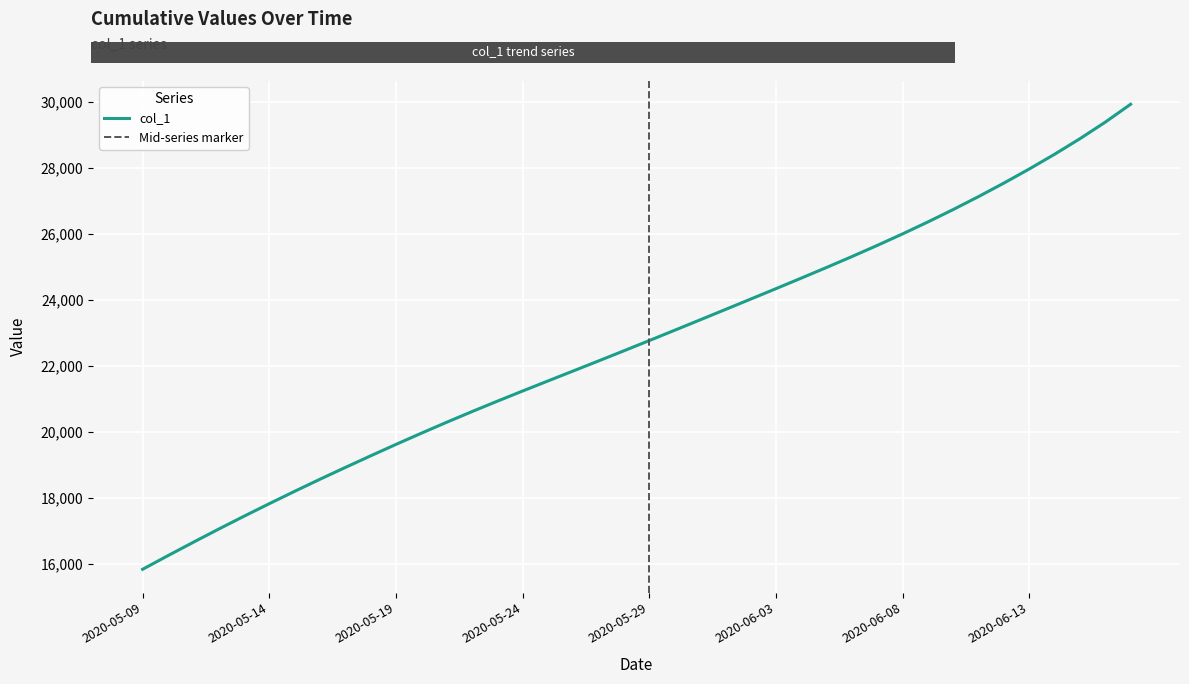

List the labels in order of value, largest first.

2020-06-17, 2020-06-16, 2020-06-15, 2020-06-14, 2020-06-13, 2020-06-12, 2020-06-11, 2020-06-10, 2020-06-09, 2020-06-08, 2020-06-07, 2020-06-06, 2020-06-05, 2020-06-04, 2020-06-03, 2020-06-02, 2020-06-01, 2020-05-31, 2020-05-30, 2020-05-29, 2020-05-28, 2020-05-27, 2020-05-26, 2020-05-25, 2020-05-24, 2020-05-23, 2020-05-22, 2020-05-21, 2020-05-20, 2020-05-19, 2020-05-18, 2020-05-17, 2020-05-16, 2020-05-15, 2020-05-14, 2020-05-13, 2020-05-12, 2020-05-11, 2020-05-10, 2020-05-09